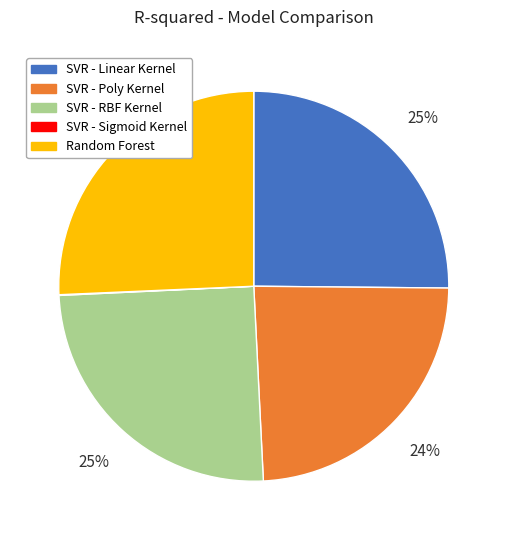

Does SVR - RBF Kernel represent more than half of the total?

No